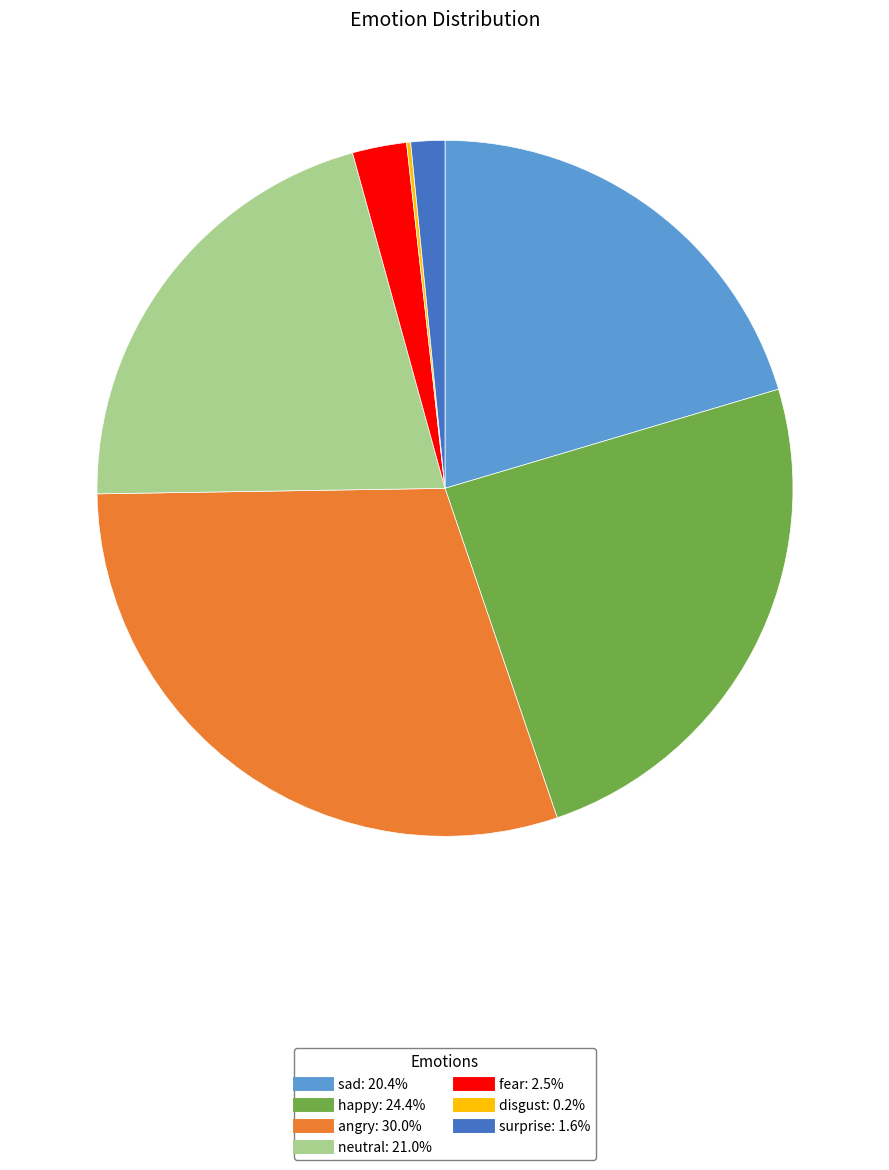

Which category has the biggest portion of the pie?

angry